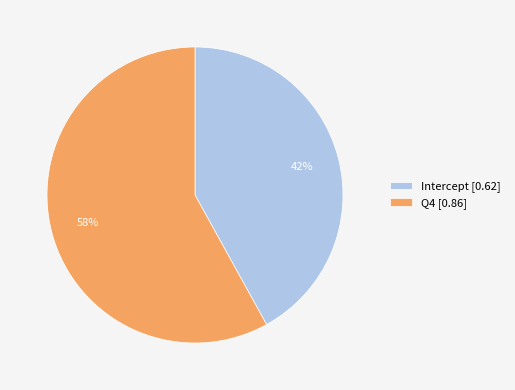

The Intercept slice represents 29% of the pie. True or false?

False